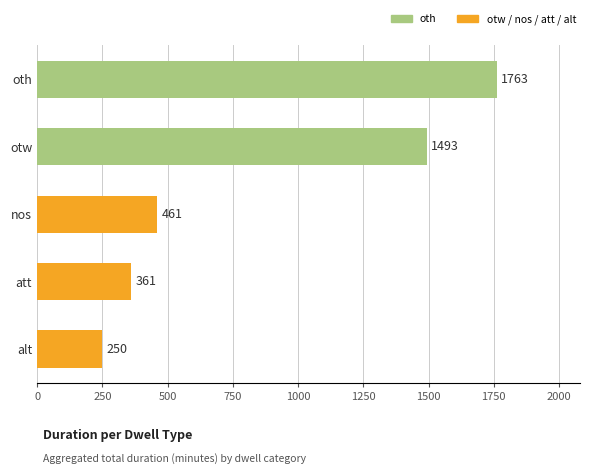

Reading top to bottom, transcribe all the data shown in this chart.

oth=1763	otw=1493	nos=461	att=361	alt=250